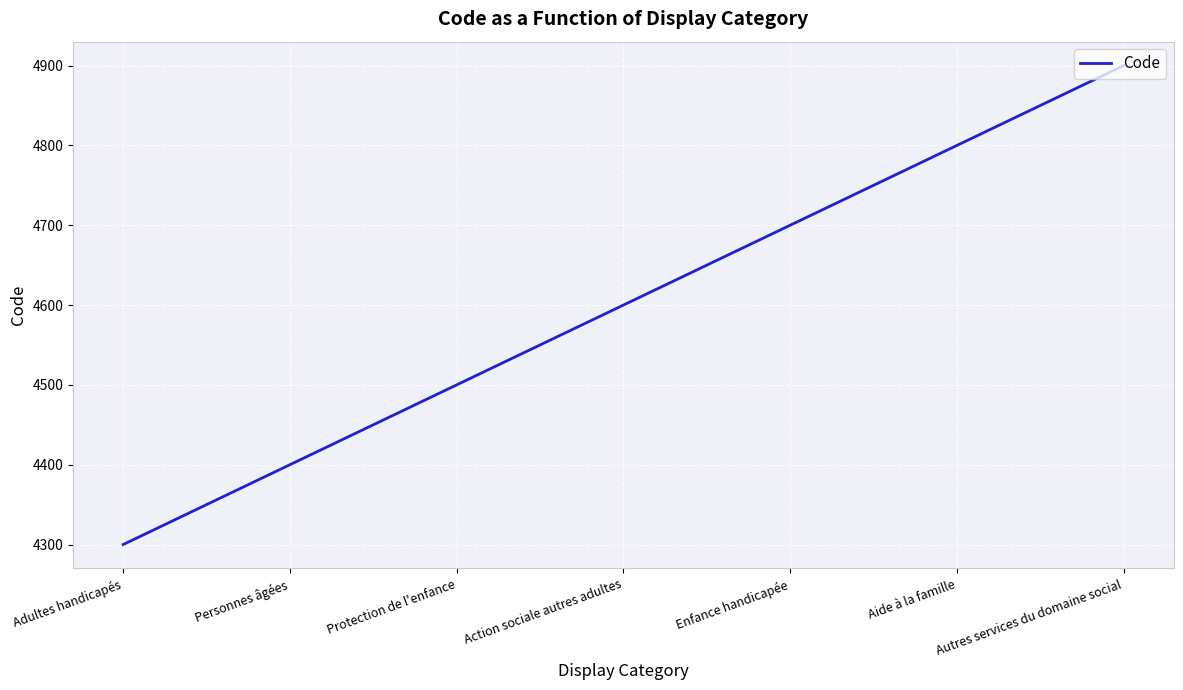

How many categories are shown in the chart?

7